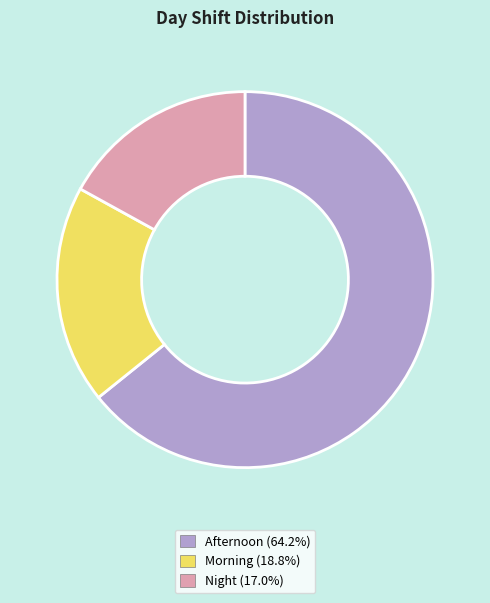

What is the ratio of the value at Night (17.0%) to the value at Afternoon (64.2%)?

0.3